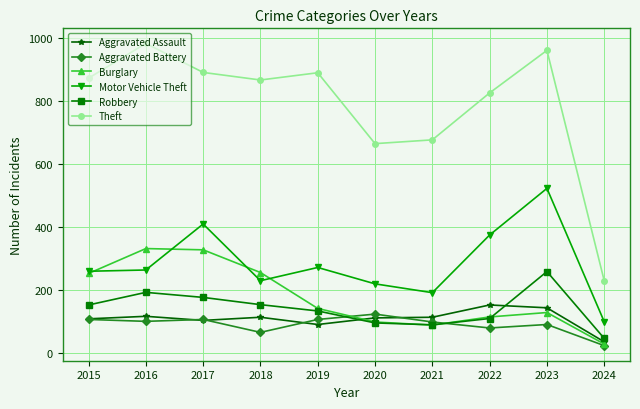

Is it true that Robbery equals 96 at 2017?

False